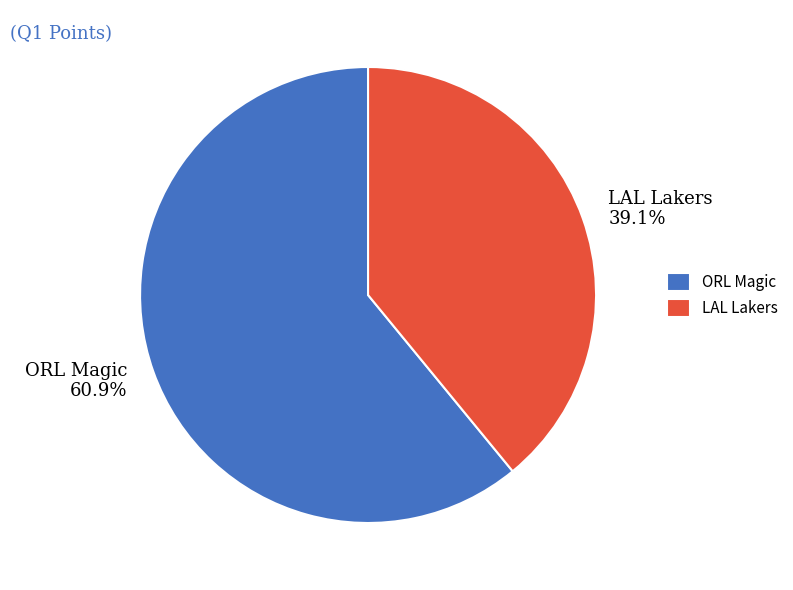

Count the number of slices in the pie.

2